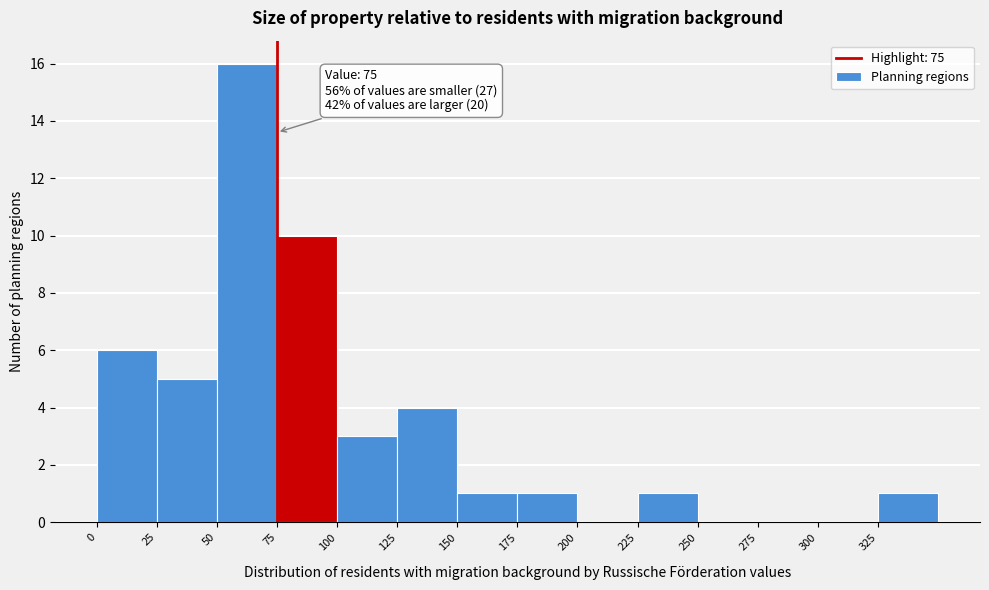

Over which range of the x-axis is the bar tallest?

50 to 75